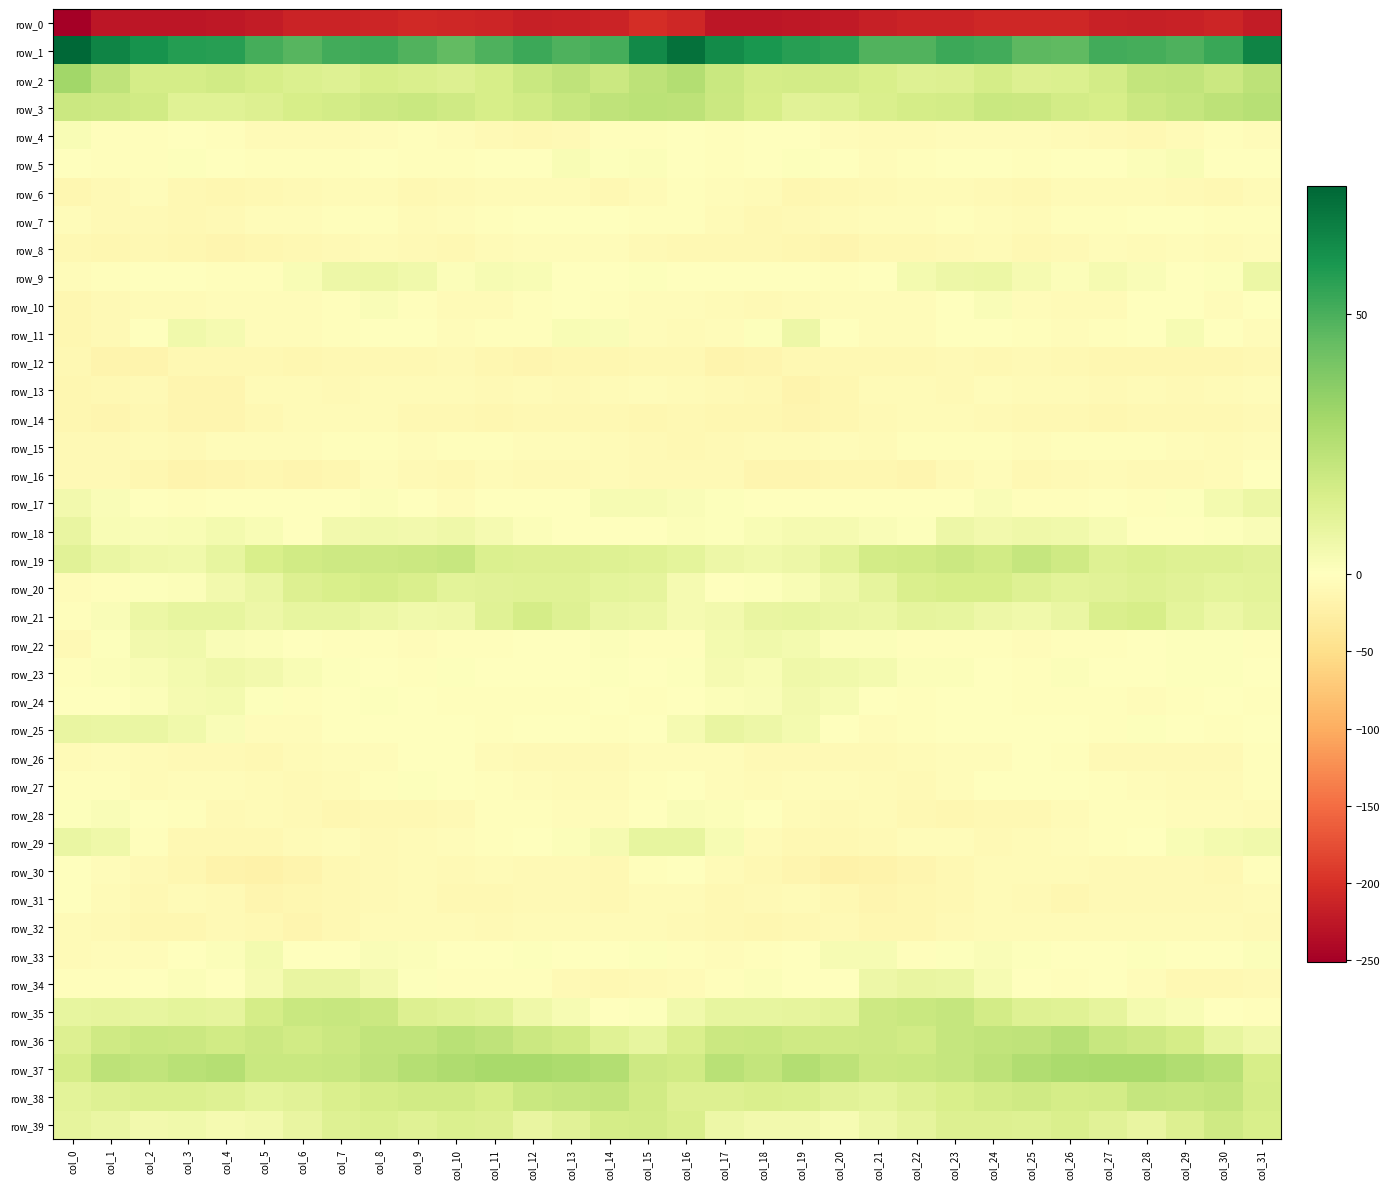

Is the value of row_6 at col_31 greater than the value of row_8 at col_3?

Yes